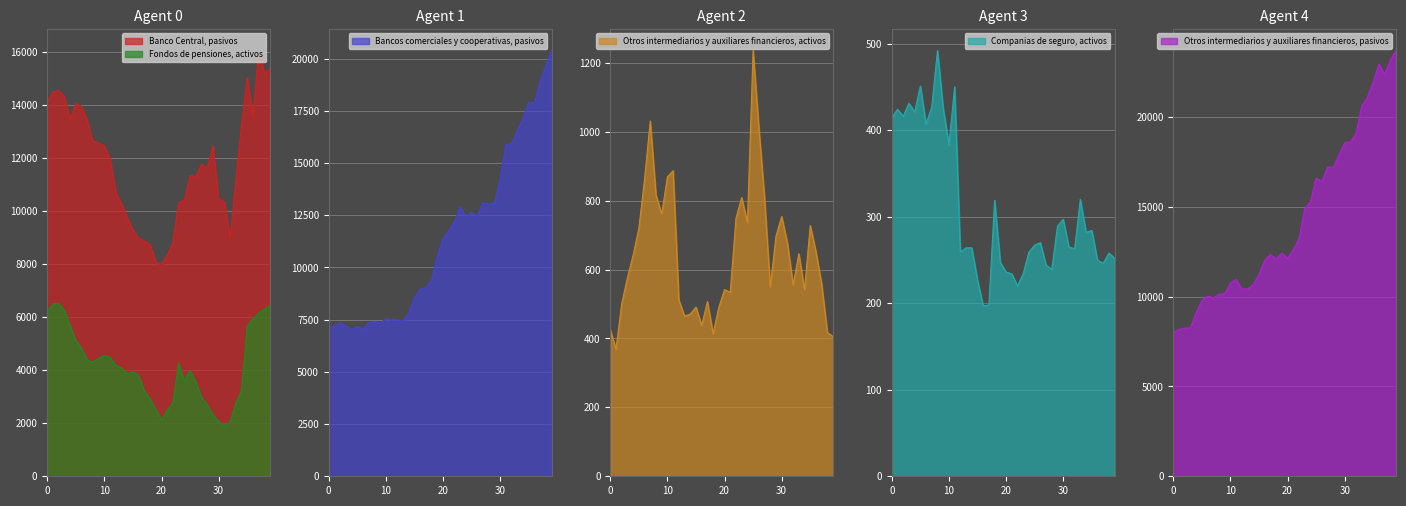

True or false: Fondos de pensiones, activos and Banco Central, pasivos cross at least once.

False